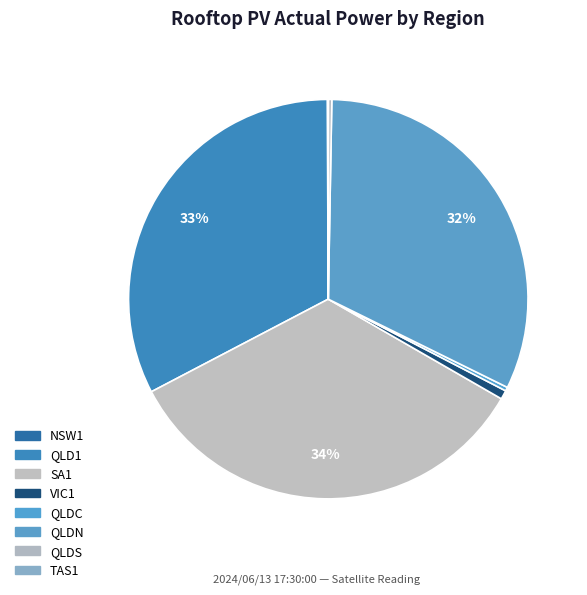

True or false: NSW1 accounts for 0% of the total.

True